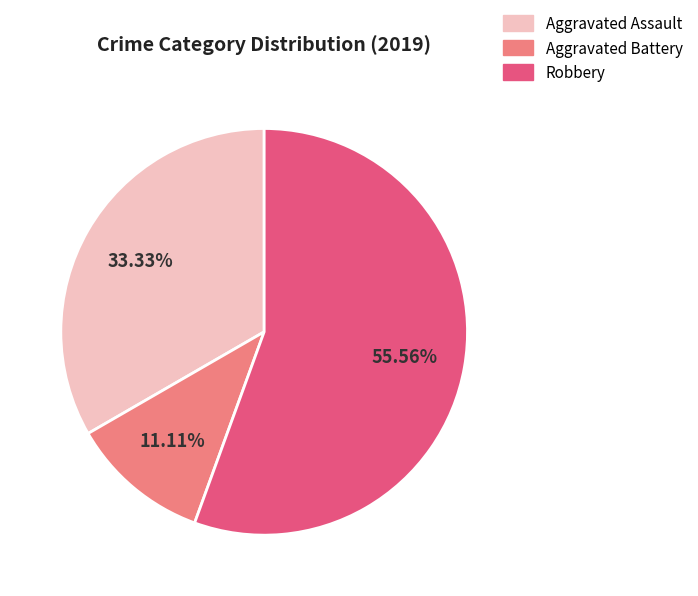

To the nearest percent, what is the average slice percentage?

33%